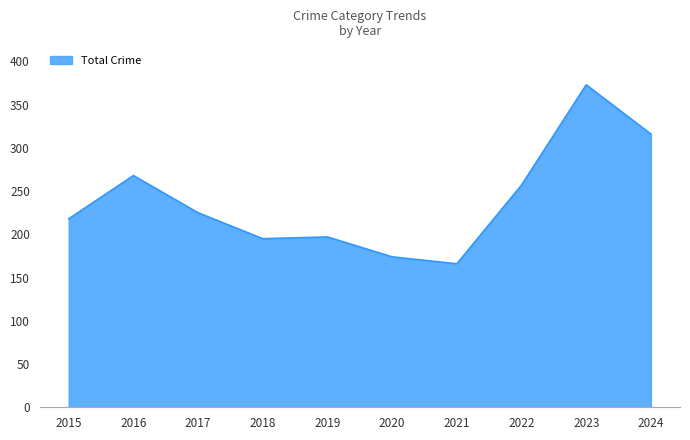

Reading left to right, list all the values displayed in this chart.

218	268	225	195	197	174	166	257	373	316